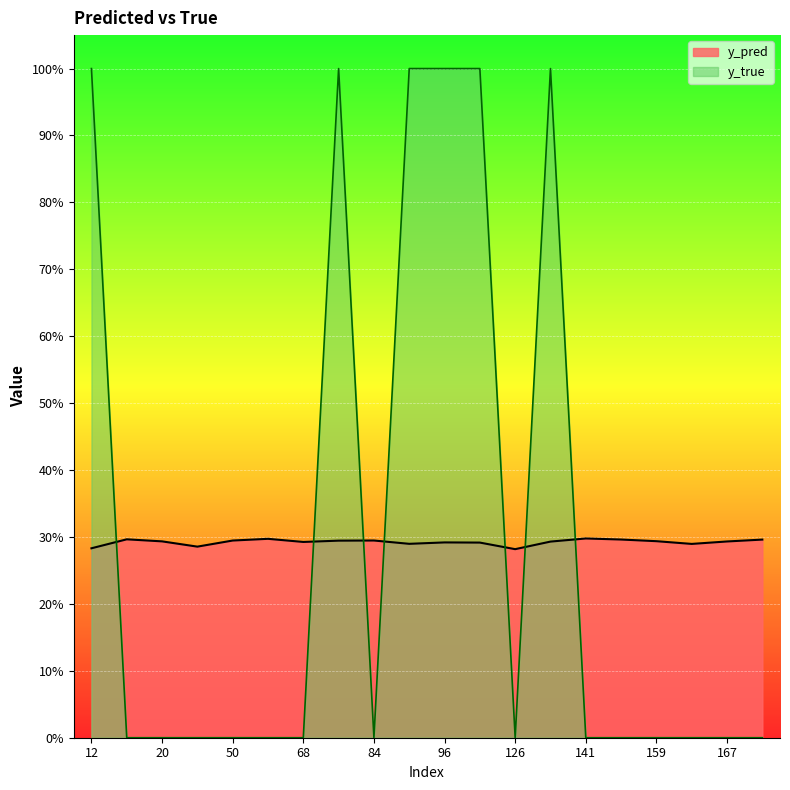

What is the lowest value of the y_pred series?

0.3